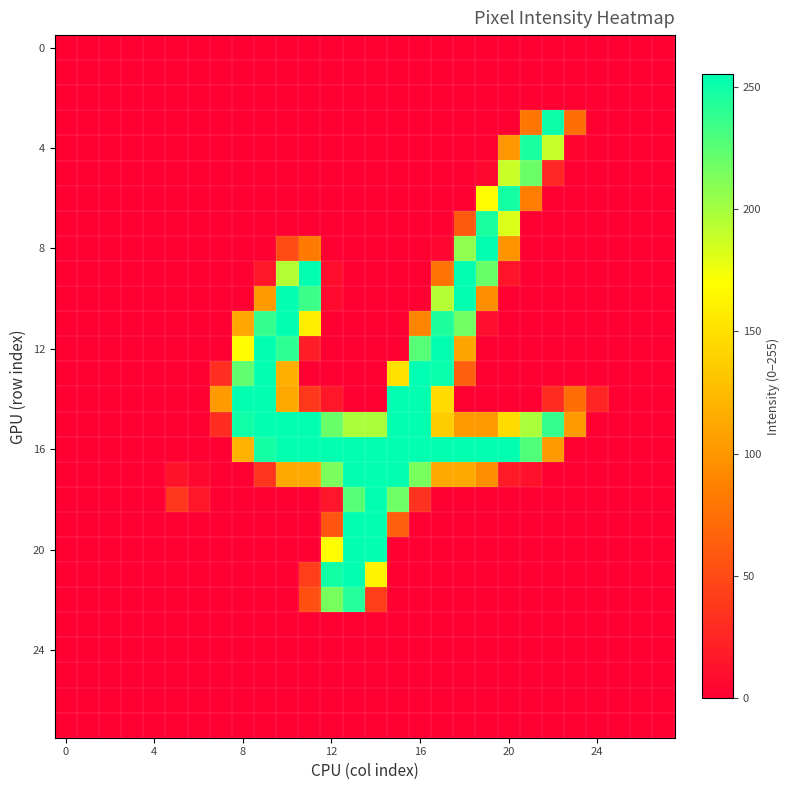

Which label corresponds to the largest value in the chart?

16